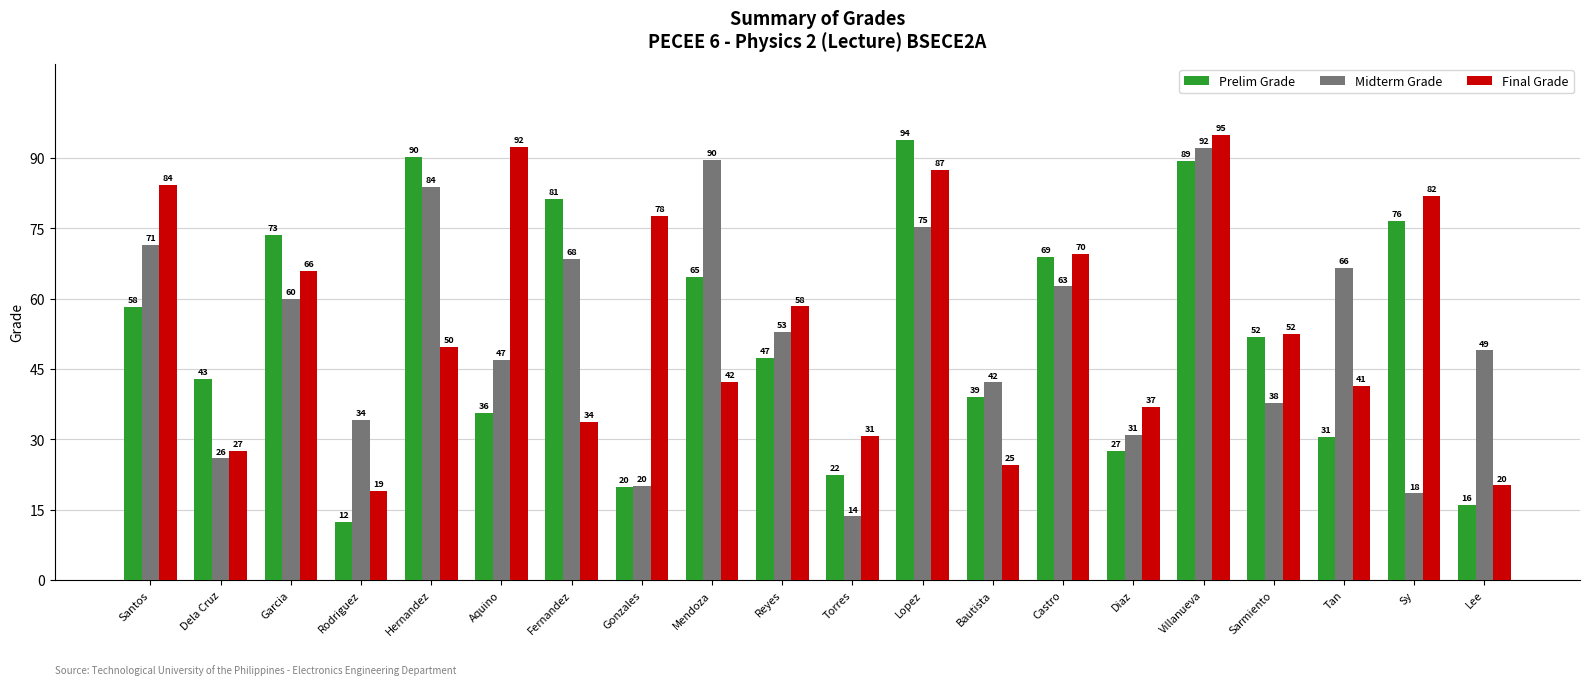

What position from the left is Diaz?

15